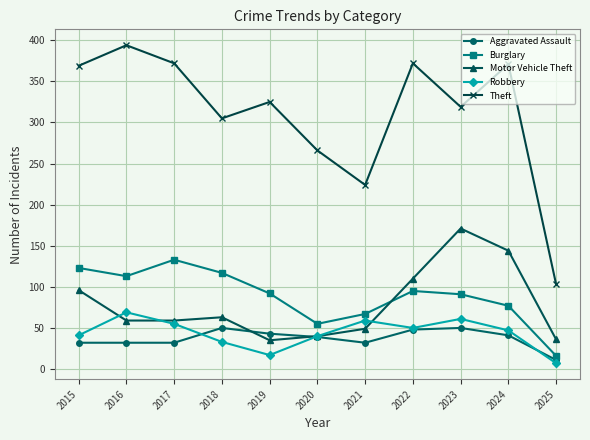

How many data points in Robbery are less than 47?

5